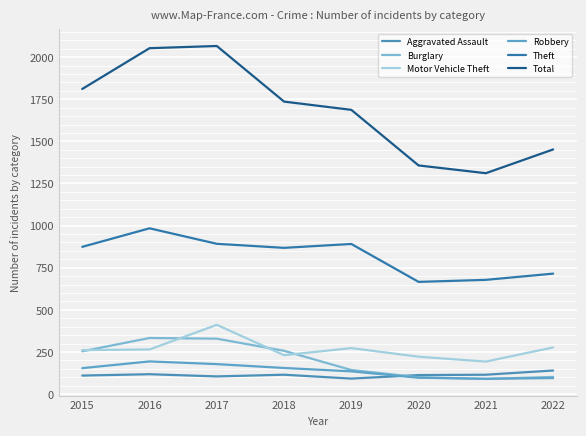

Does the chart have visible grid lines?

Yes